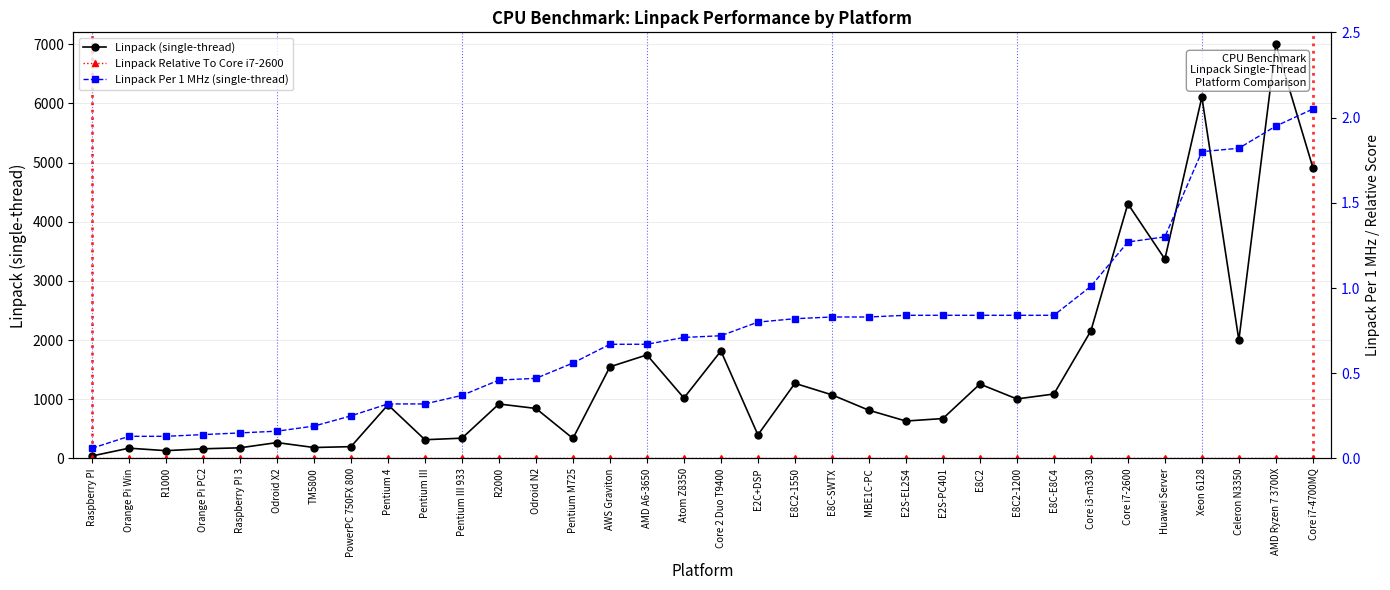

Is this an area chart (filled region under the line)?

No